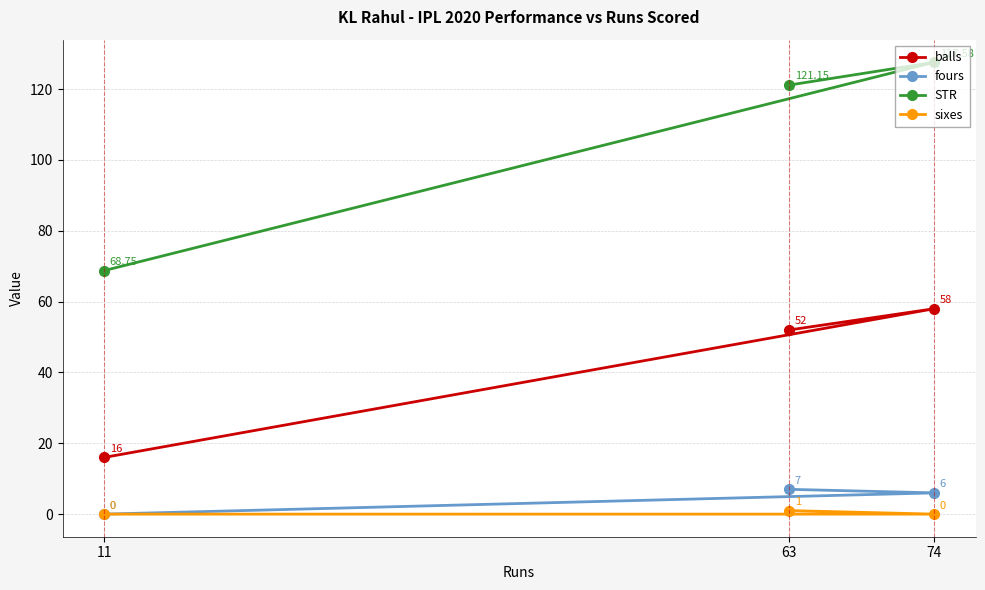

Between 63 and 74, which is larger?

74